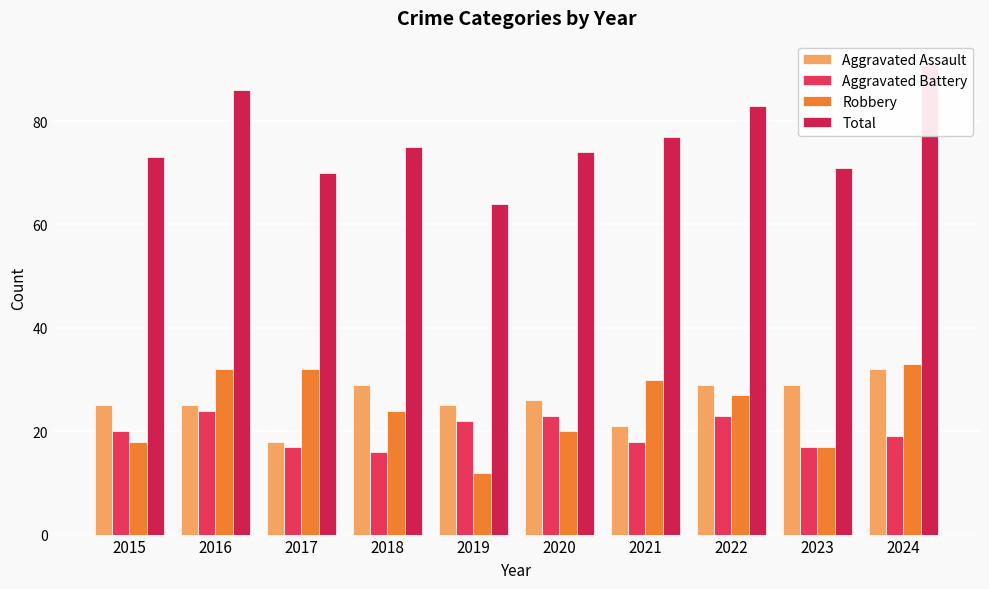

Where is Total nearest to the value 77?

2021